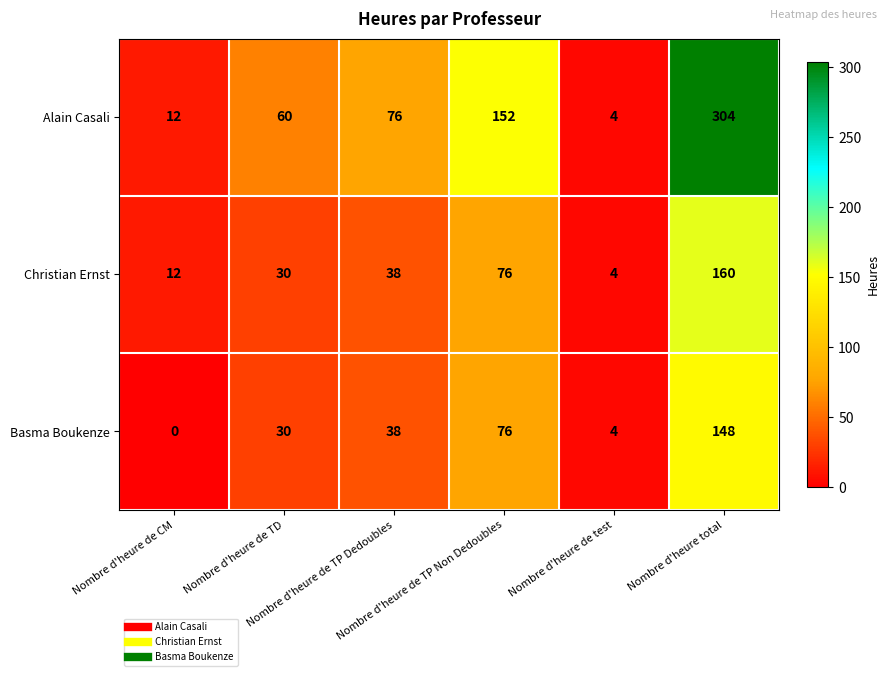

At how many categories does at least one series exceed 2?

6